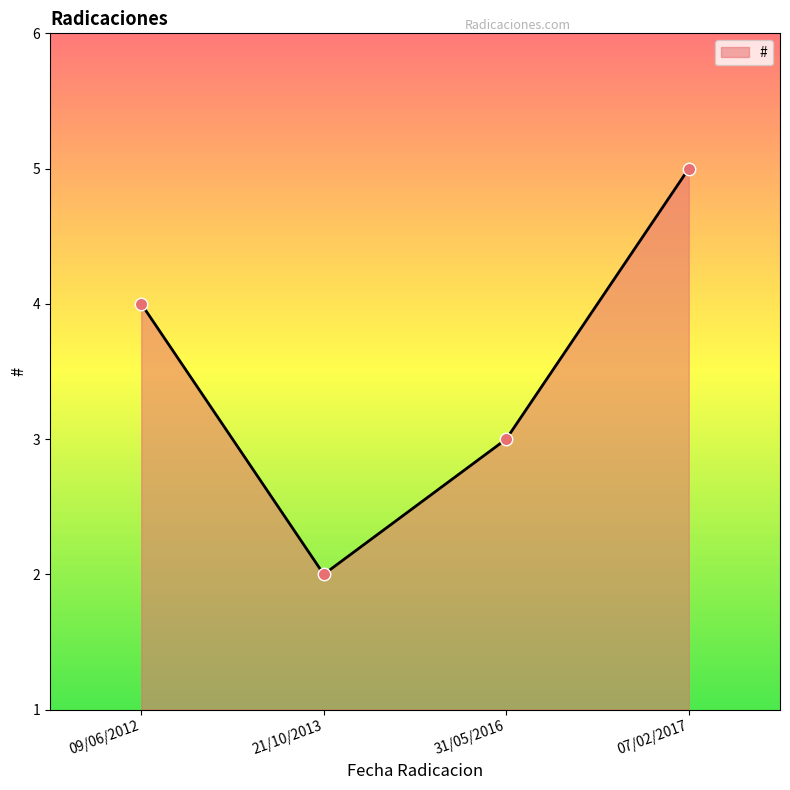

Approximately how many times larger is the value at 09/06/2012 compared to 21/10/2013?

2.0